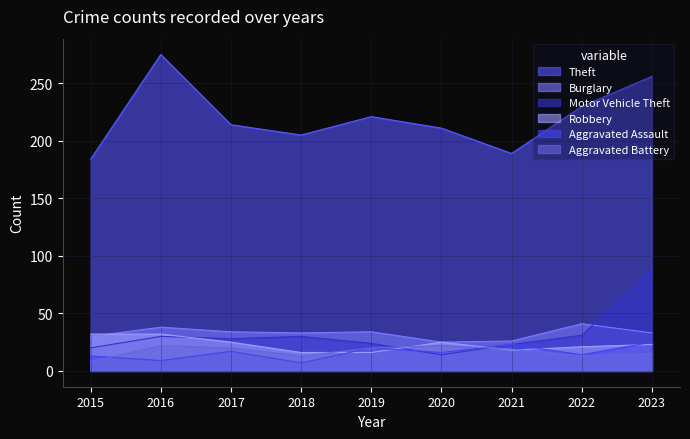

Where is the first local minimum for Aggravated Assault?

2016